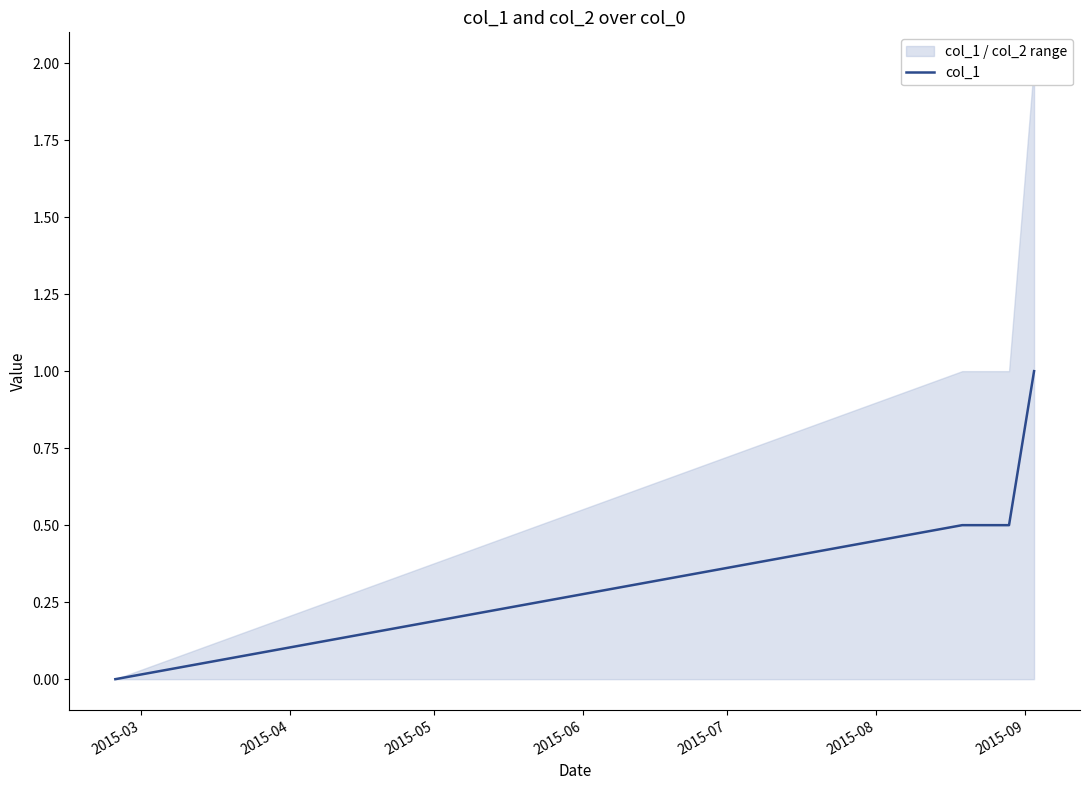

How many values are between 0 and 1?

4